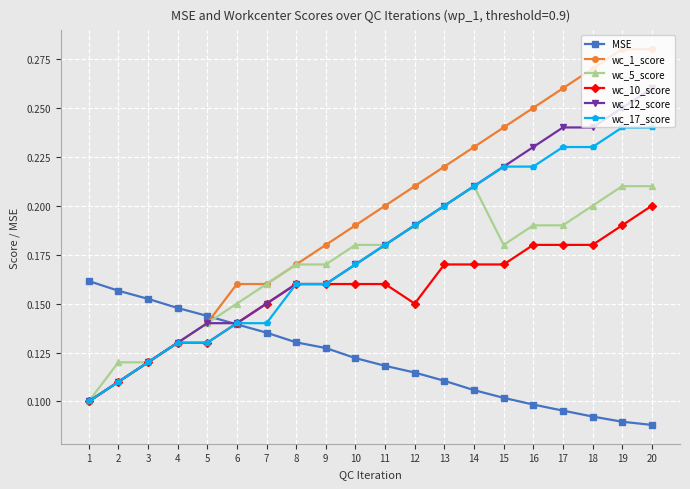

What is the sum of the wc_10_score values at 18 and 19?

0.4